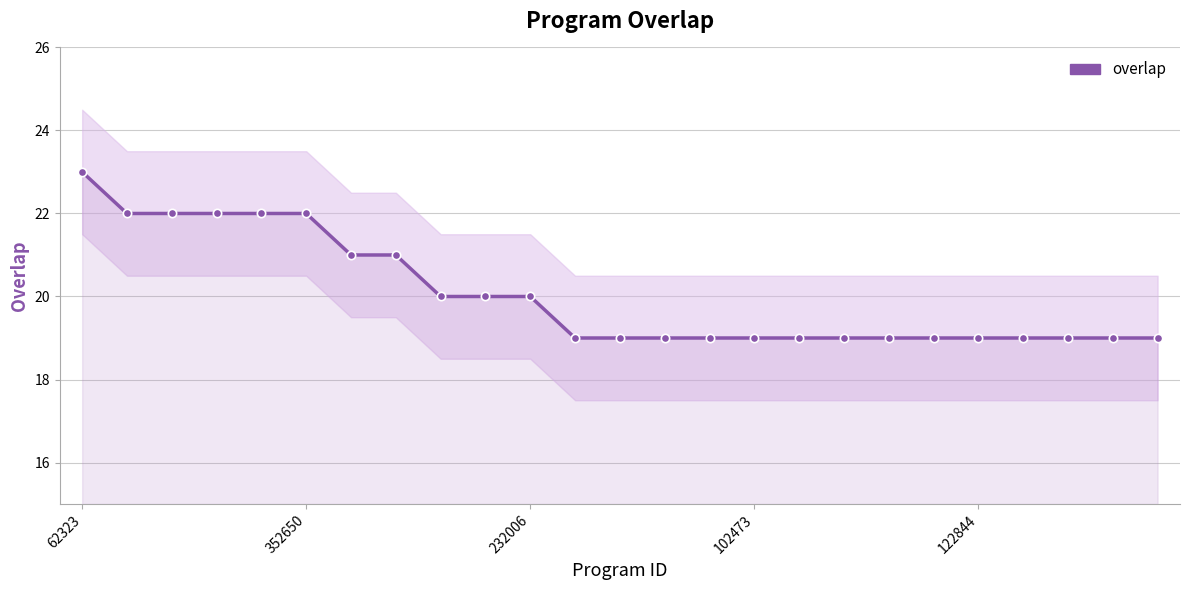

True or false: the data shows 26 at 122844.

False